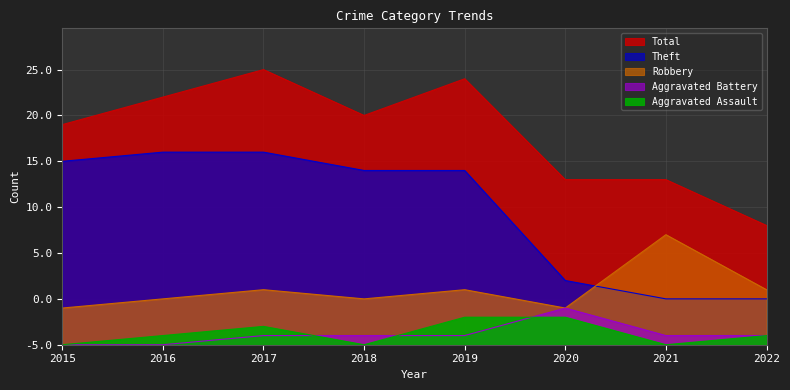

Reading left to right, list all the values displayed in this chart.

Aggravated Assault: 0	1	2	0	3	3	0	1
Aggravated Battery: 0	0	1	1	1	4	1	1
Robbery: 4	5	6	5	6	4	12	6
Theft: 20	21	21	19	19	7	5	5
Total: 24	27	30	25	29	18	18	13